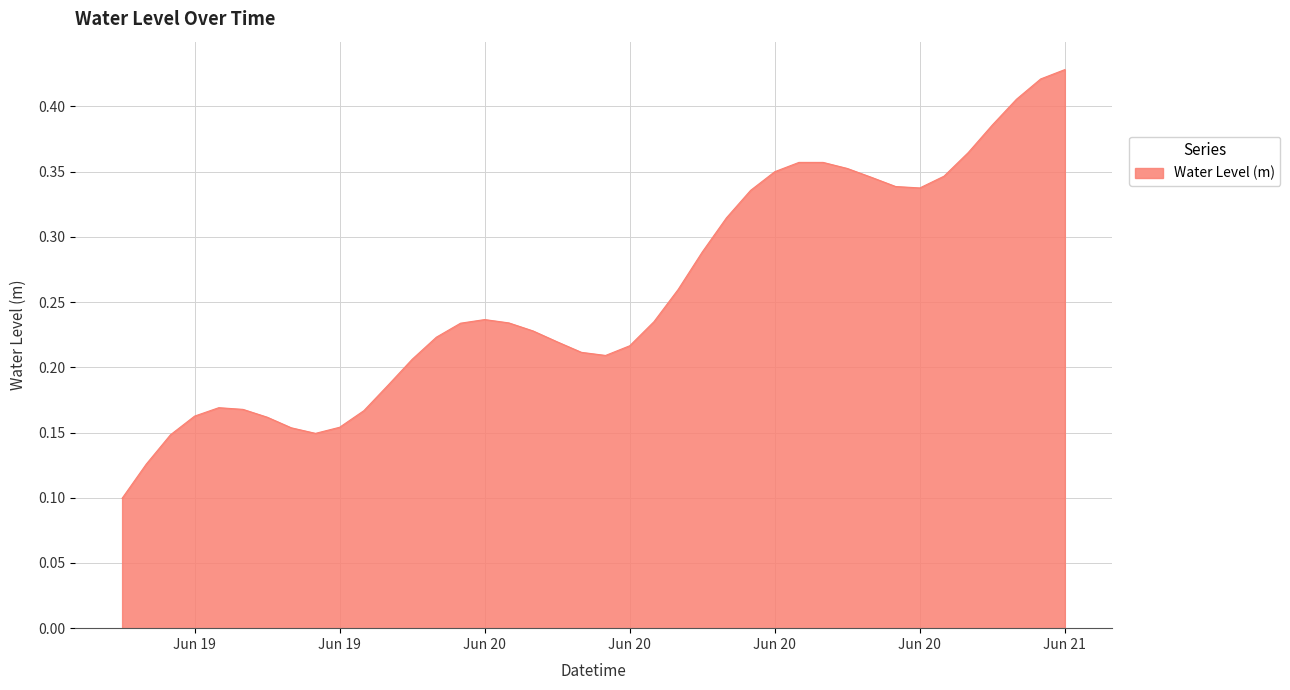

Does the chart display data point markers on the line(s)?

No